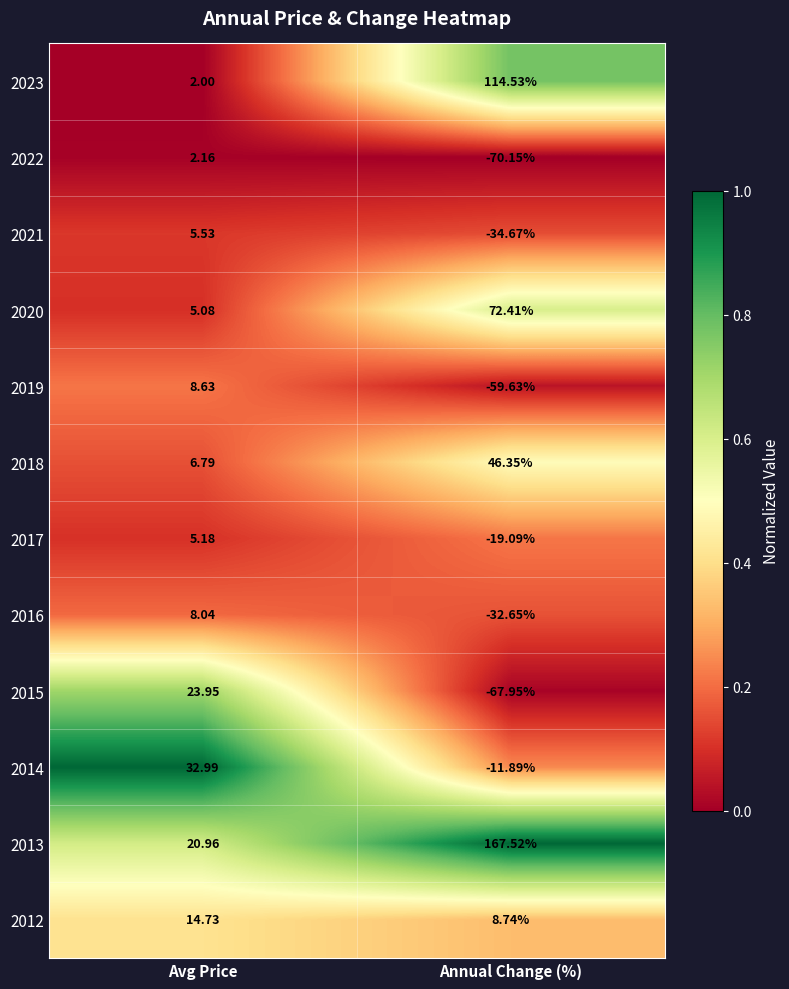

Which label corresponds to the smallest value in the chart?

Annual Change (%)